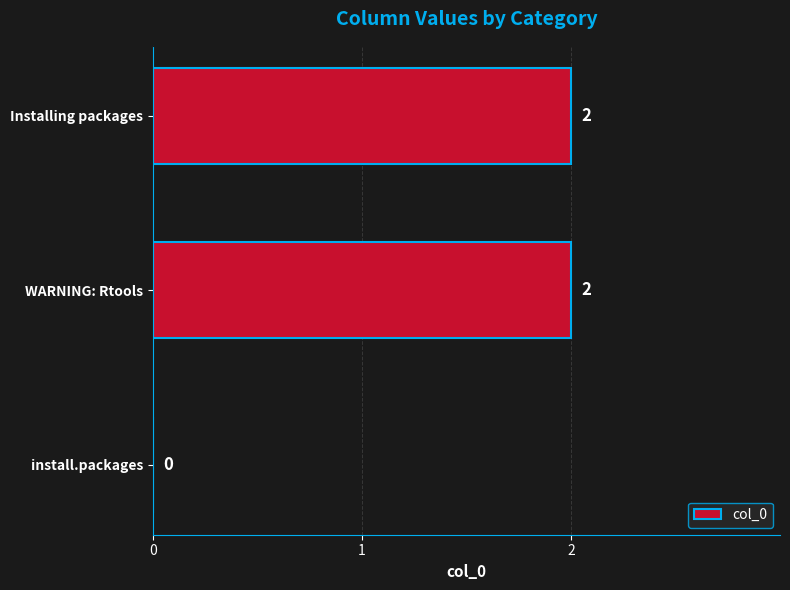

Is it true that the value at WARNING: Rtools is 3?

False